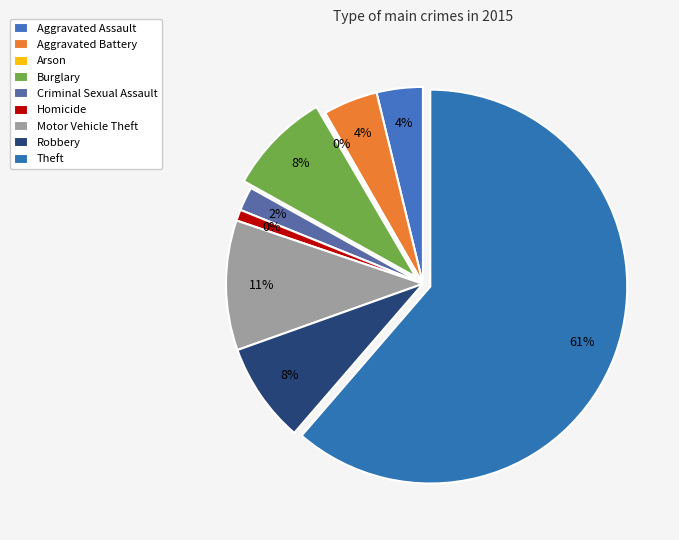

Which slice represents more than half of the pie?

Theft